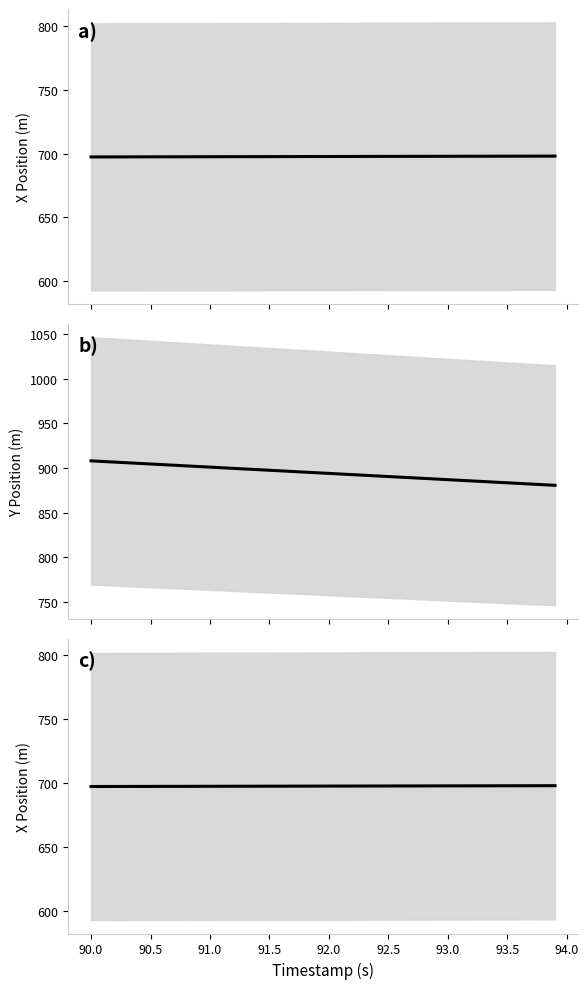

How many categories are shown in the chart?

40